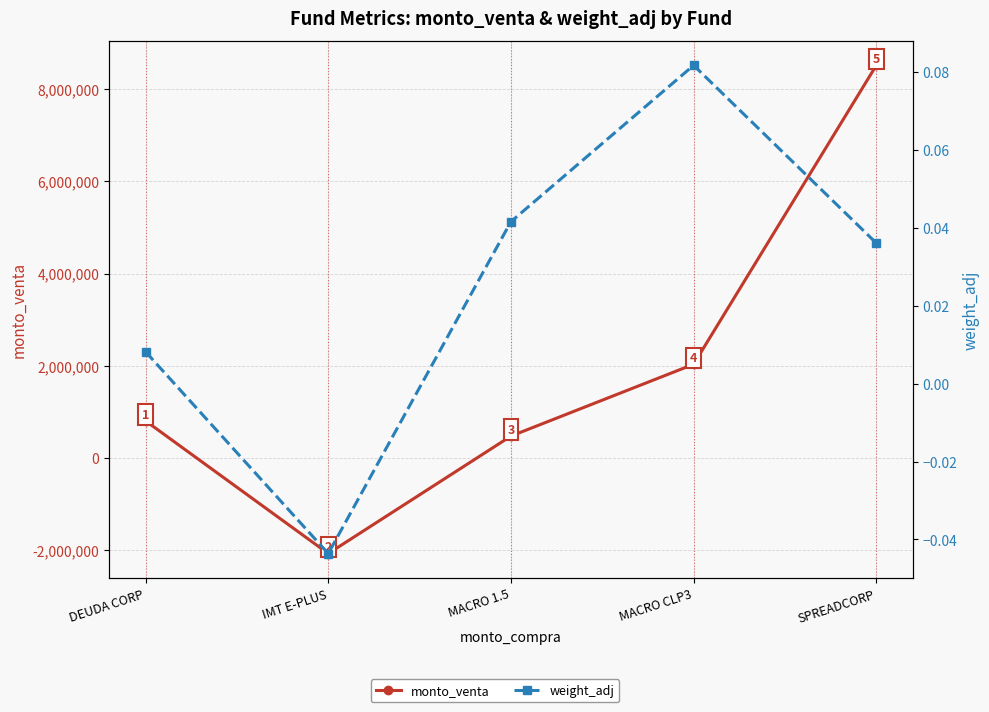

How many values in the monto_venta series are below 800000?

2